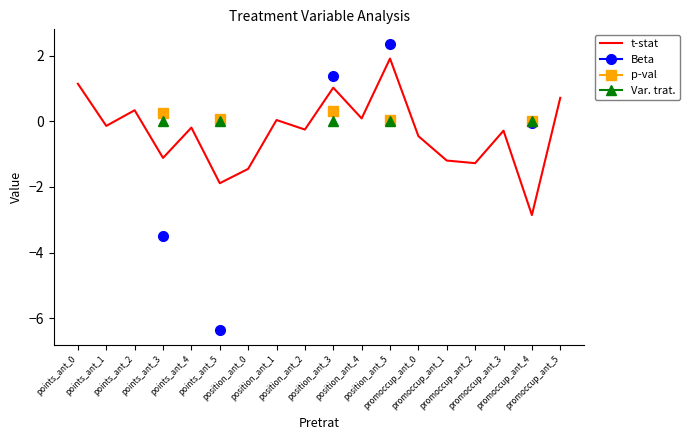

Between position_ant_5 and position_ant_2, which is larger?

position_ant_5